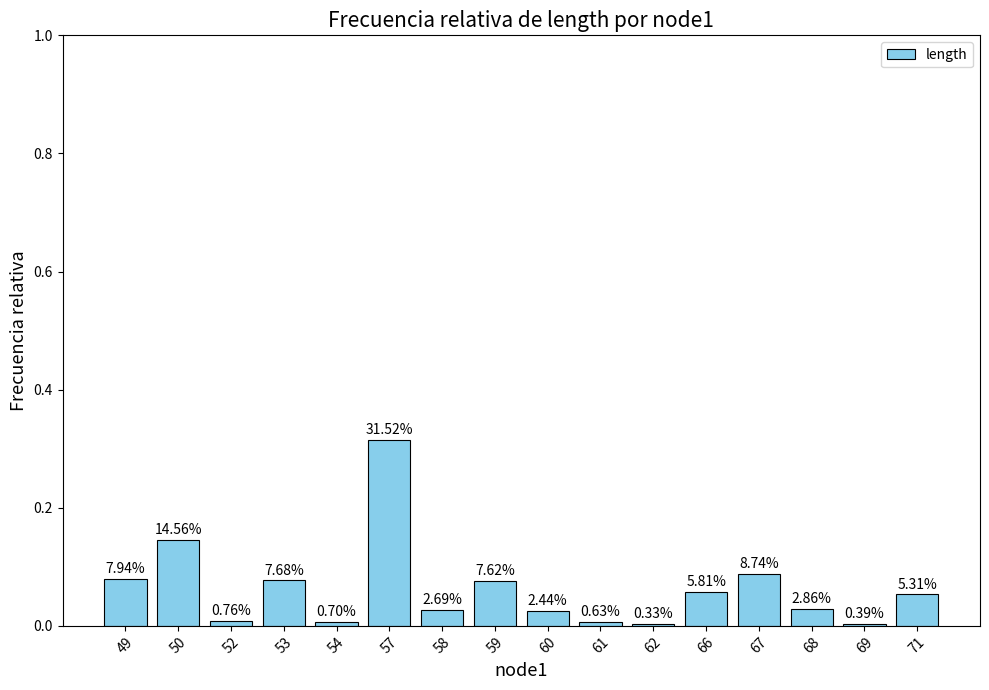

How many bars are there in total?

16